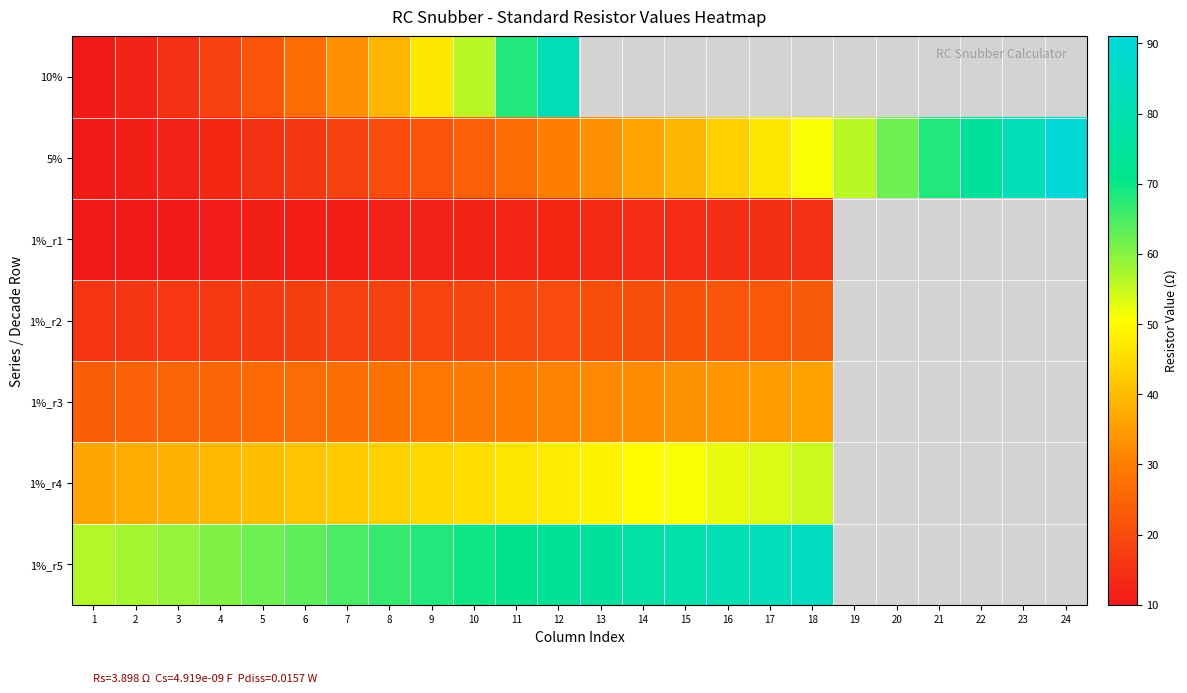

Which has a higher value, 10 or 9?

10